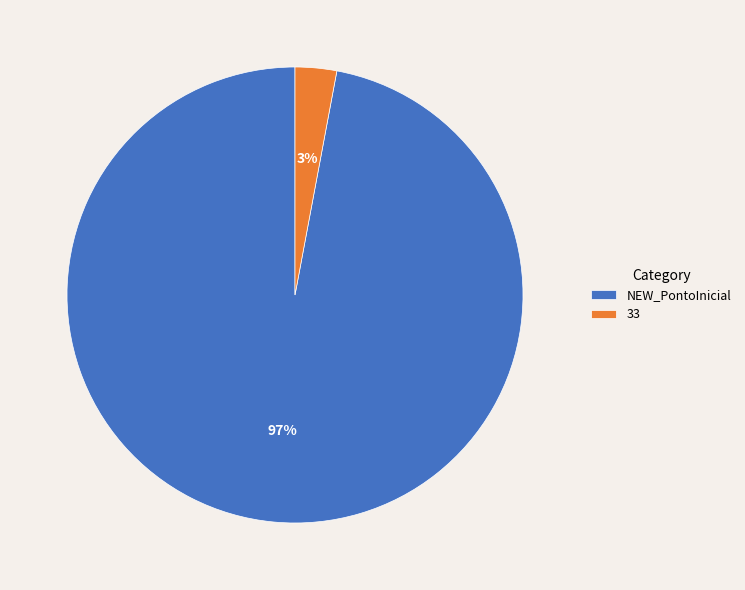

To the nearest percent, what is the average slice percentage?

50%